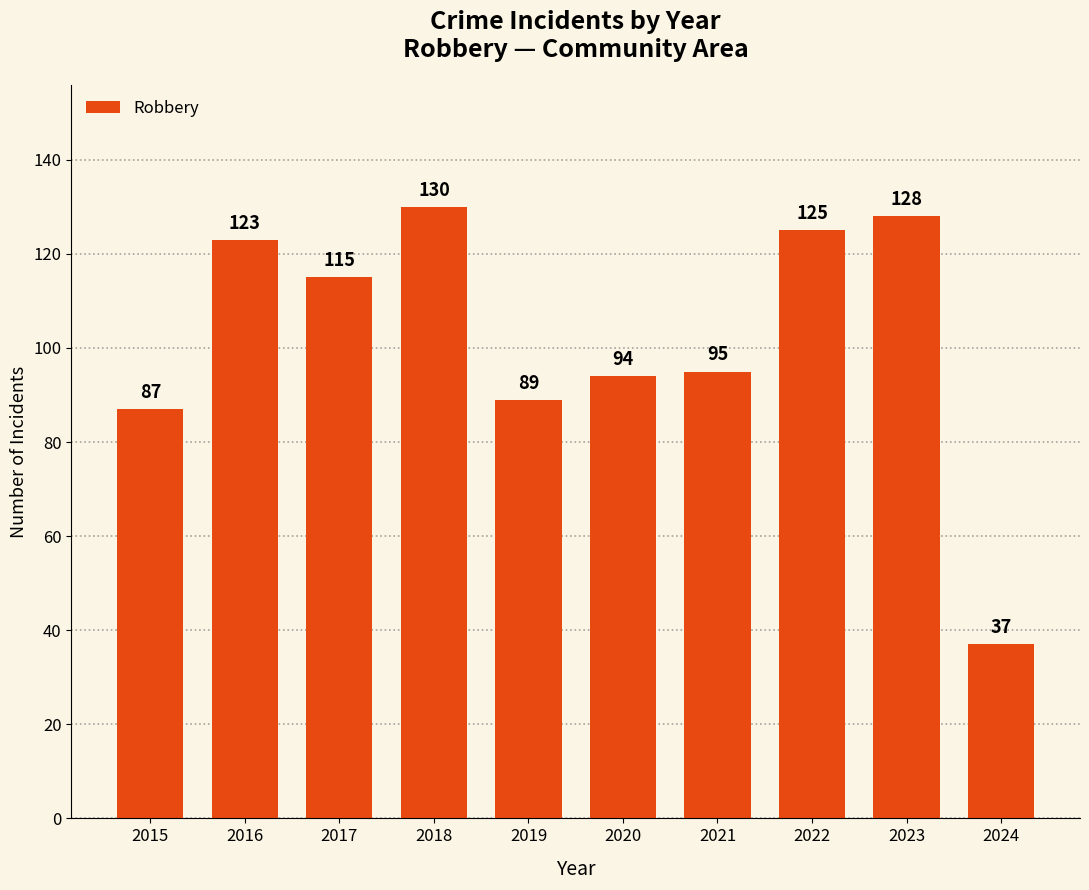

Reading left to right, what are all the values shown in this chart?

87	123	115	130	89	94	95	125	128	37